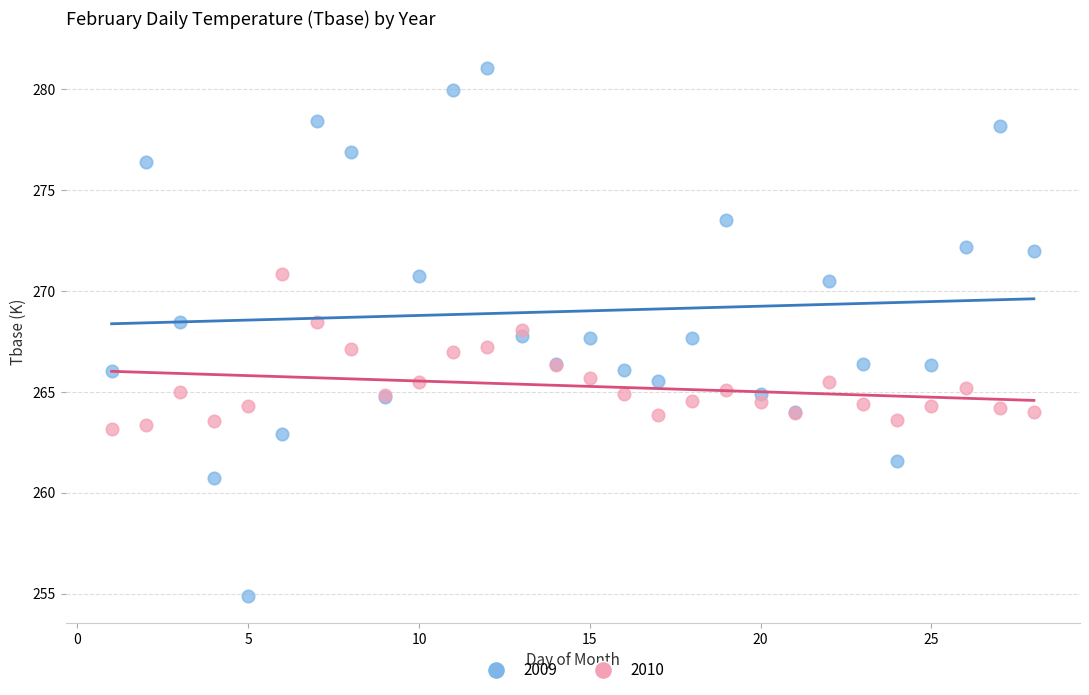

Which series has the widest spread of Y values?

2009